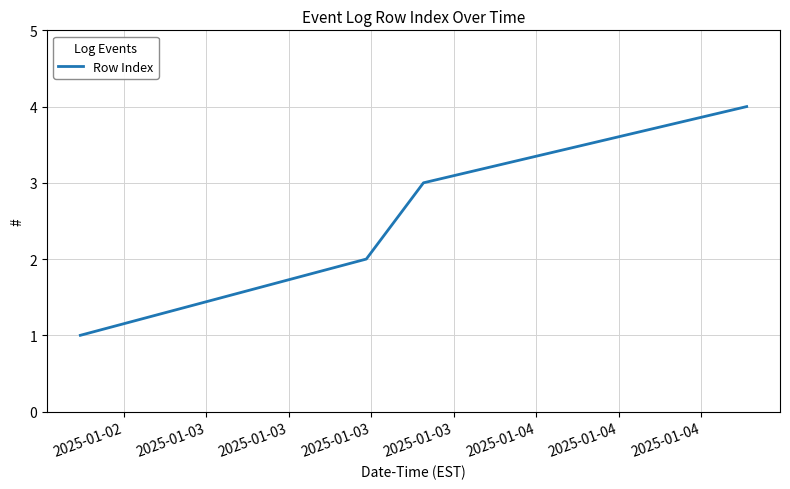

What is the maximum value shown in the chart?

4